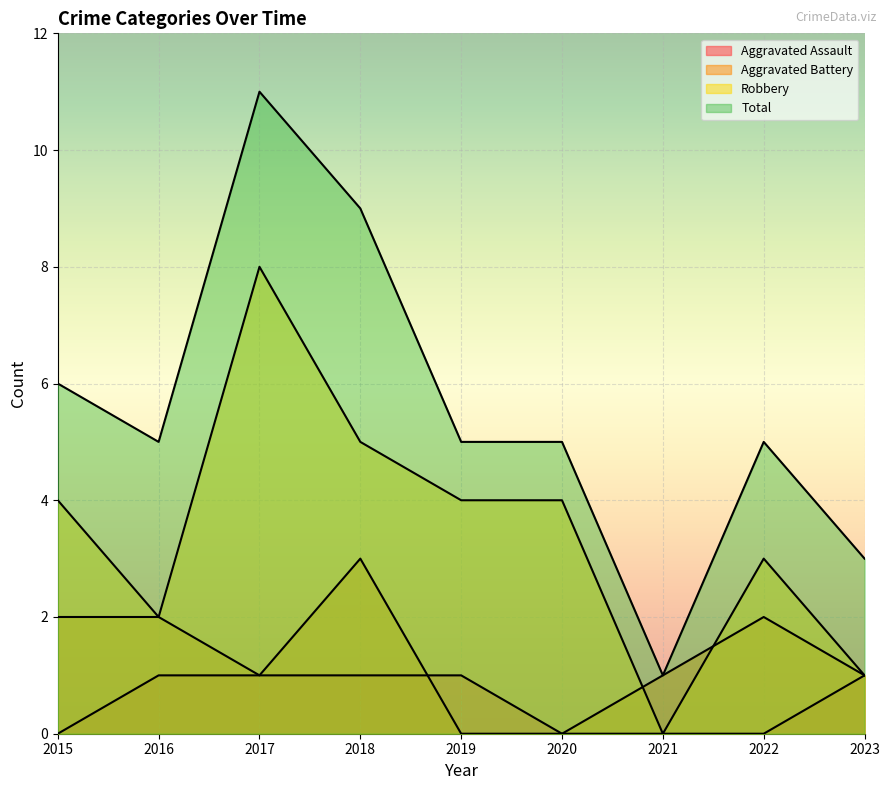

List the labels in order of Aggravated Assault value, smallest first.

2015, 2020, 2021, 2022, 2016, 2017, 2018, 2019, 2023